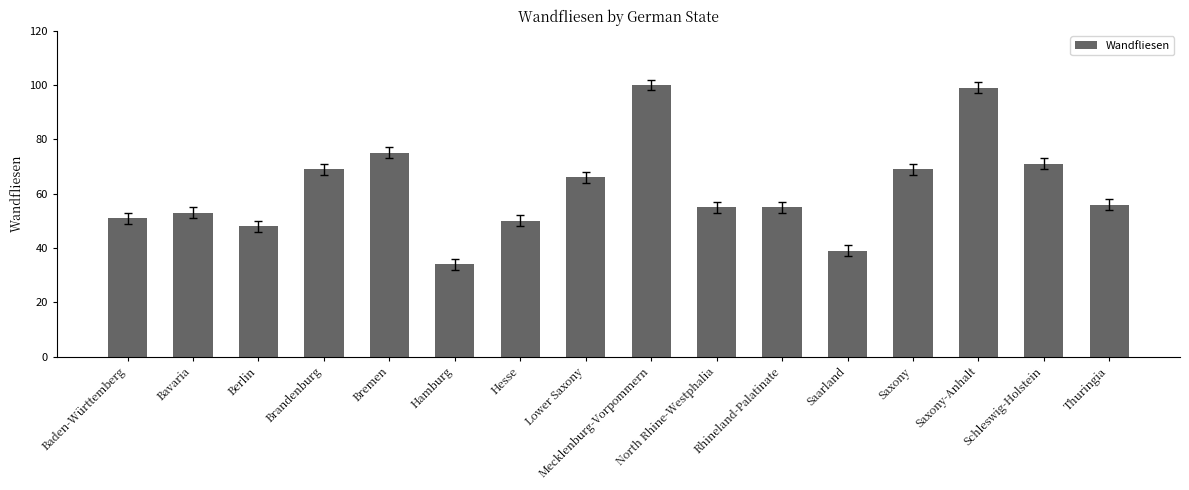

Reading left to right, transcribe all the data shown in this chart.

Baden-Württemberg=51	Bavaria=53	Berlin=48	Brandenburg=69	Bremen=75	Hamburg=34	Hesse=50	Lower Saxony=66	Mecklenburg-Vorpommern=100	North Rhine-Westphalia=55	Rhineland-Palatinate=55	Saarland=39	Saxony=69	Saxony-Anhalt=99	Schleswig-Holstein=71	Thuringia=56